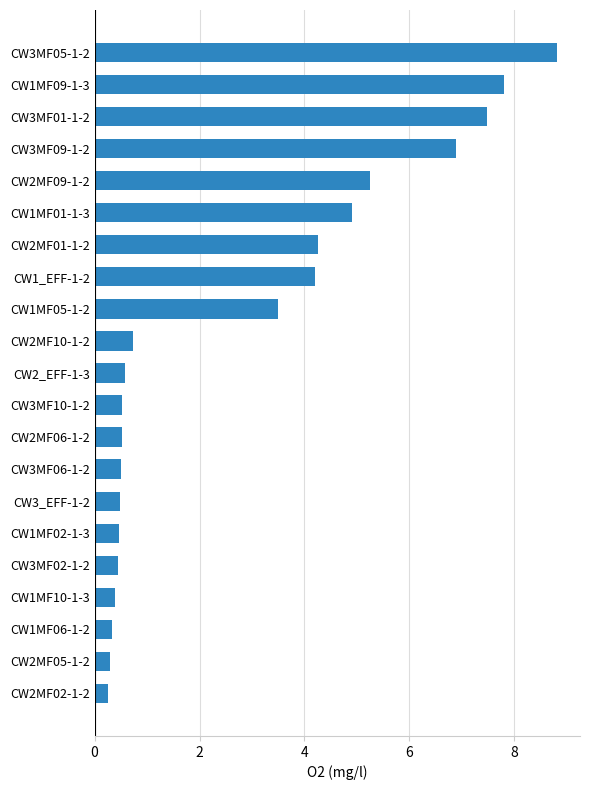

What is the sum of the values at CW2MF01-1-2 and CW2_EFF-1-3?

4.8